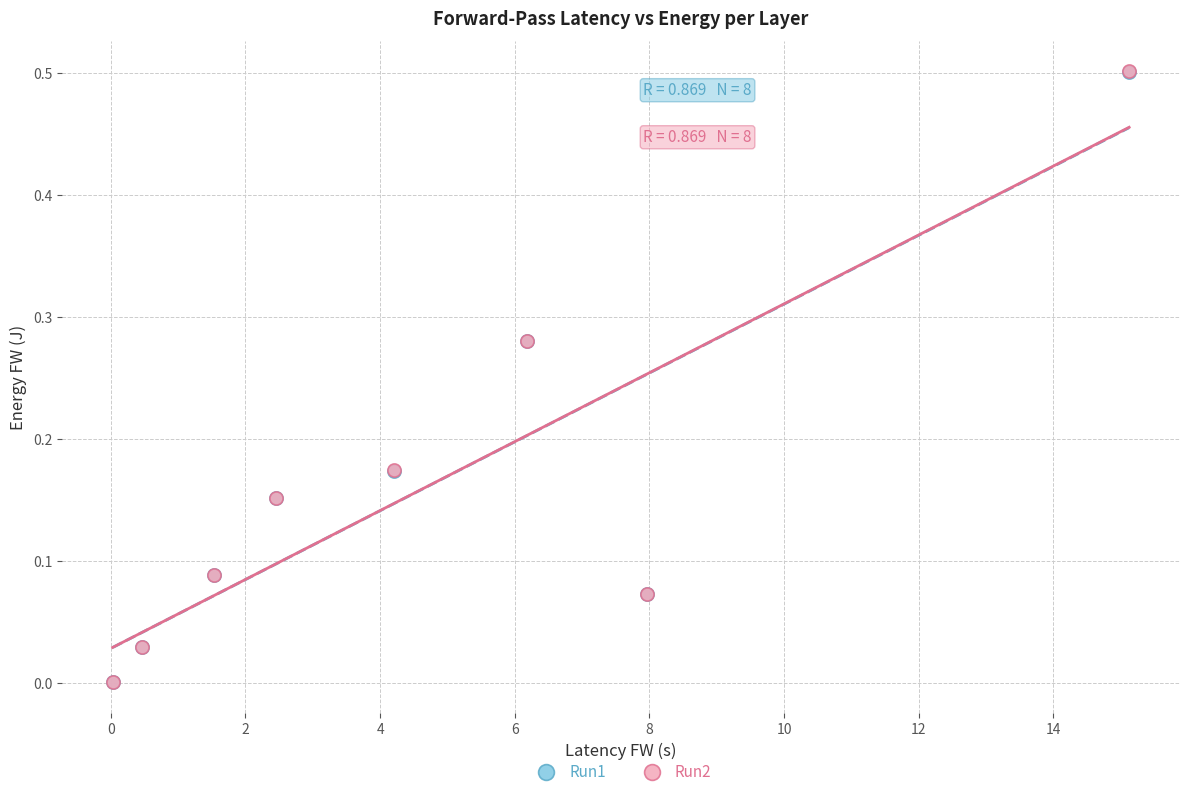

Which series has the largest Y range (max minus min)?

Run2